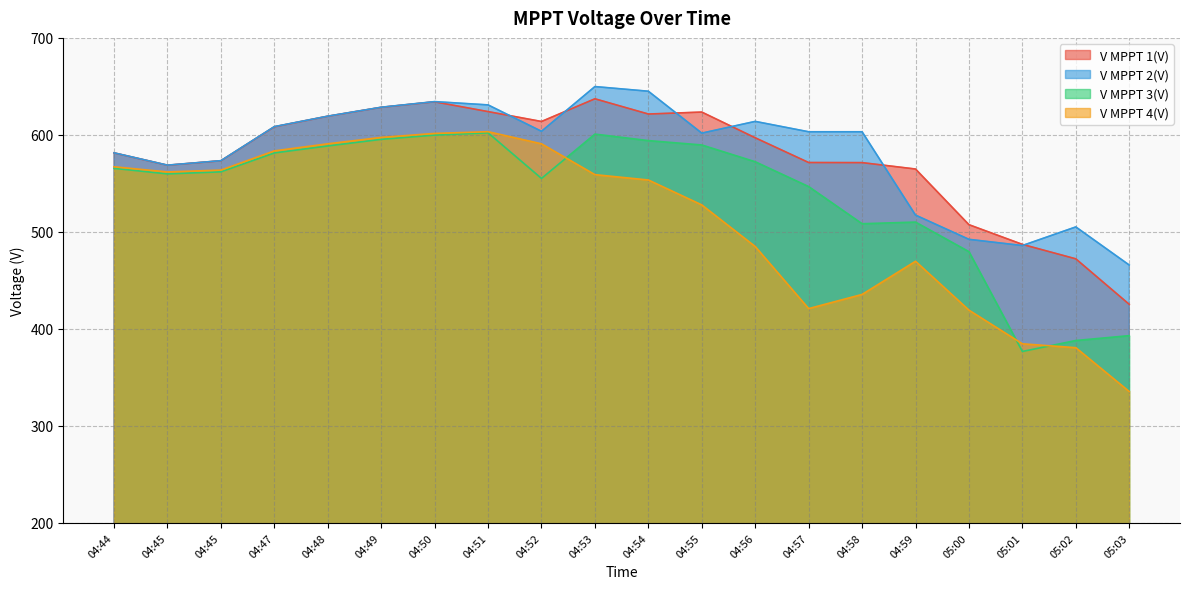

Where is V MPPT 2(V) nearest to the value 557?

04:45